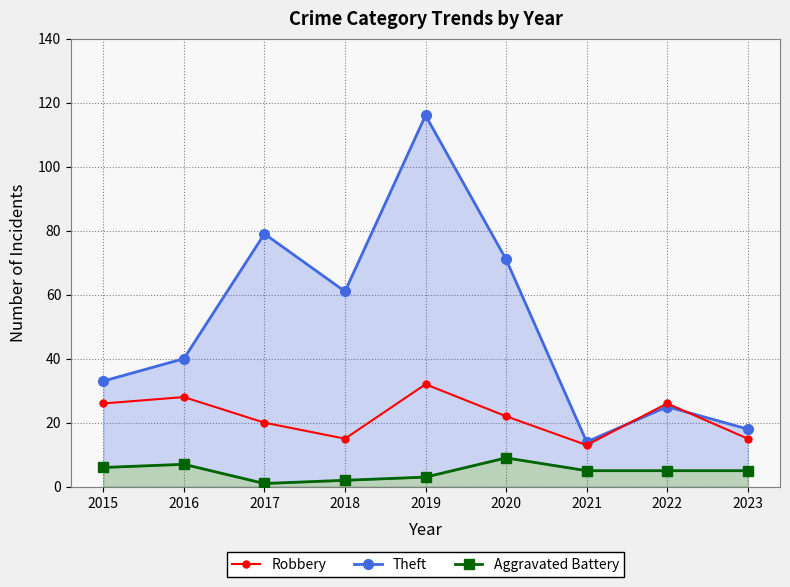

Is the value of Aggravated Battery at 2015 greater than the value of Robbery at 2022?

No